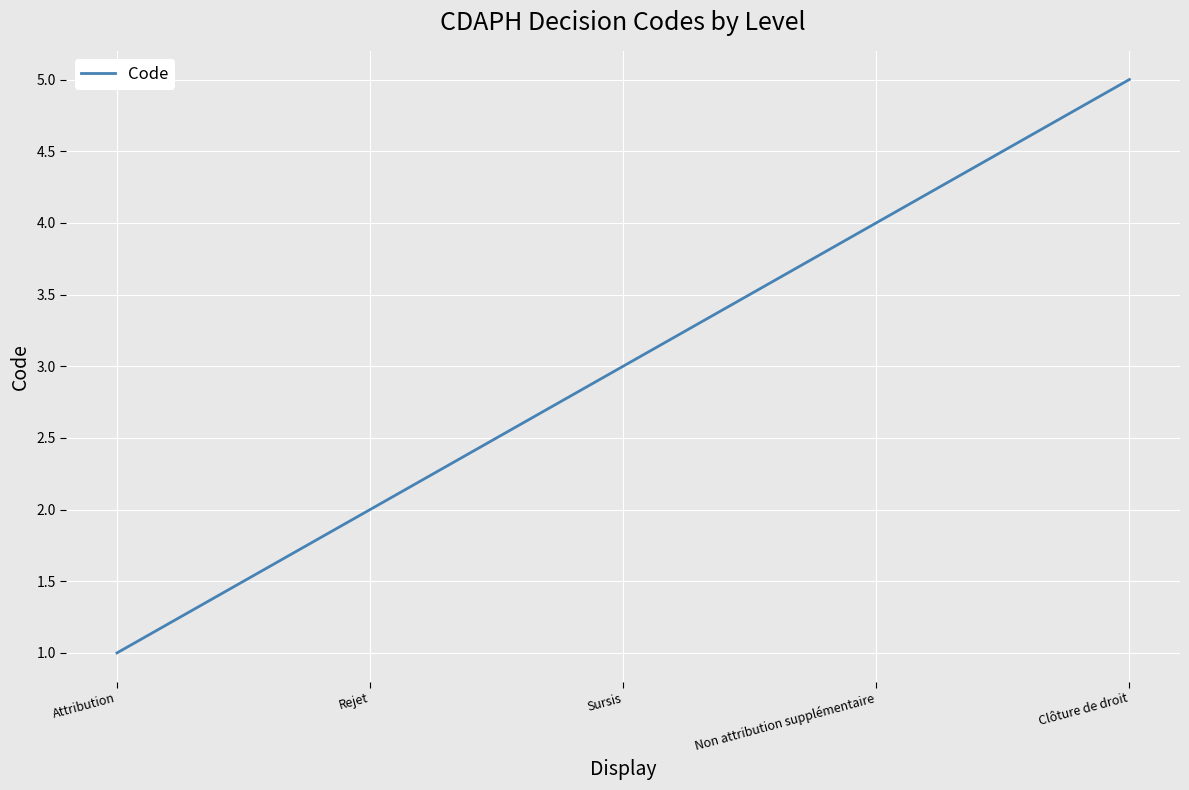

Which has a higher value, Clôture de droit or Attribution?

Clôture de droit